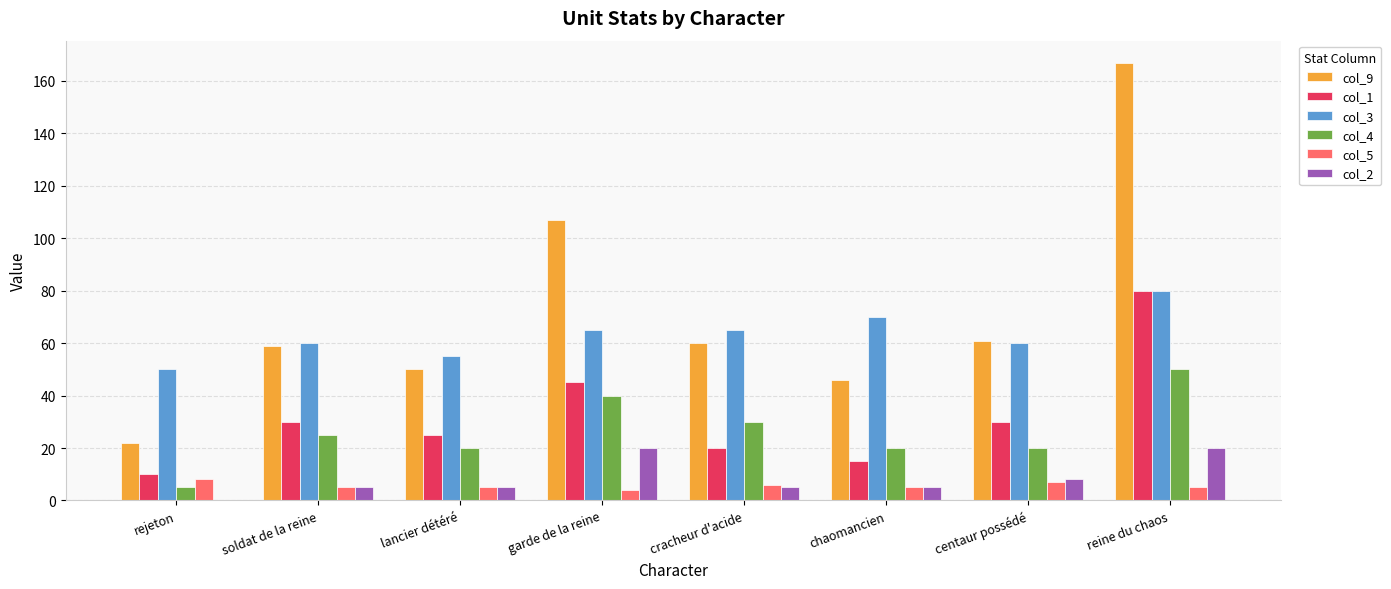

What is the maximum value for col_2?

20